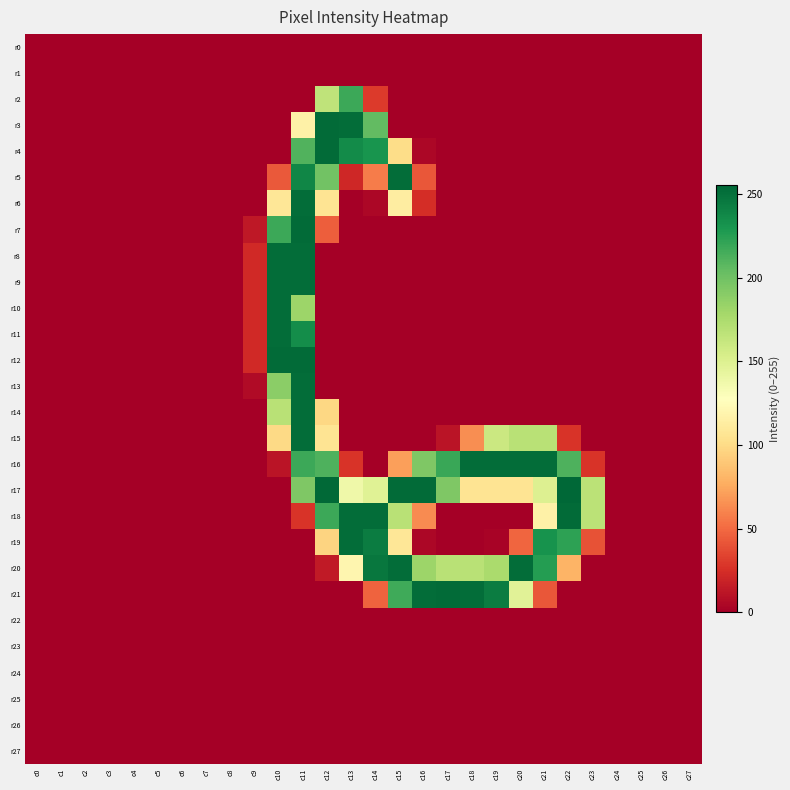

What is the total value across all series at c13?

1516